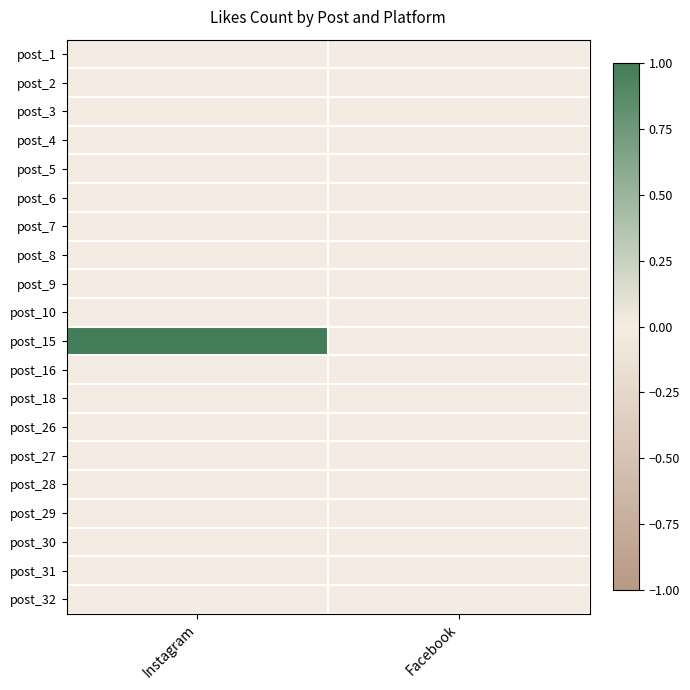

Reading left to right, list all the values displayed in this chart.

post_1: Instagram=0	Facebook=0
post_2: Instagram=0	Facebook=0
post_3: Instagram=0	Facebook=0
post_4: Instagram=0	Facebook=0
post_5: Instagram=0	Facebook=0
post_6: Instagram=0	Facebook=0
post_7: Instagram=0	Facebook=0
post_8: Instagram=0	Facebook=0
post_9: Instagram=0	Facebook=0
post_10: Instagram=0	Facebook=0
post_15: Instagram=1	Facebook=0
post_16: Instagram=0	Facebook=0
post_18: Instagram=0	Facebook=0
post_26: Instagram=0	Facebook=0
post_27: Instagram=0	Facebook=0
post_28: Instagram=0	Facebook=0
post_29: Instagram=0	Facebook=0
post_30: Instagram=0	Facebook=0
post_31: Instagram=0	Facebook=0
post_32: Instagram=0	Facebook=0